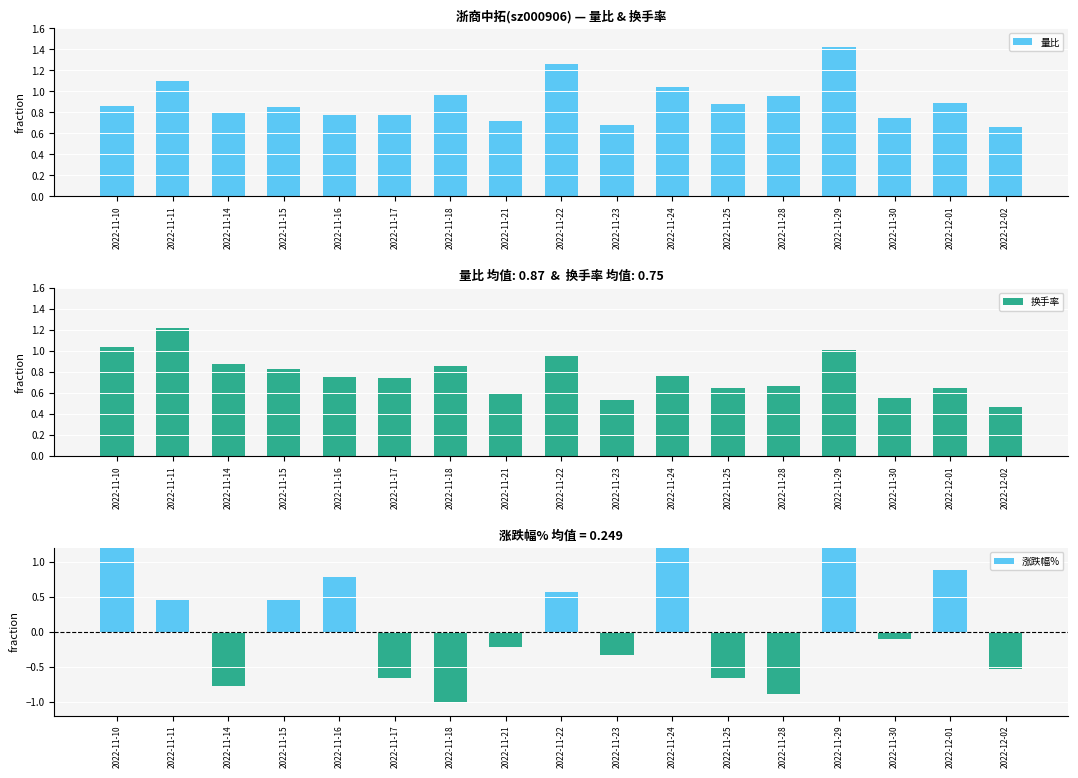

What is the difference between the maximum and minimum values in the 换手率 series?

0.8